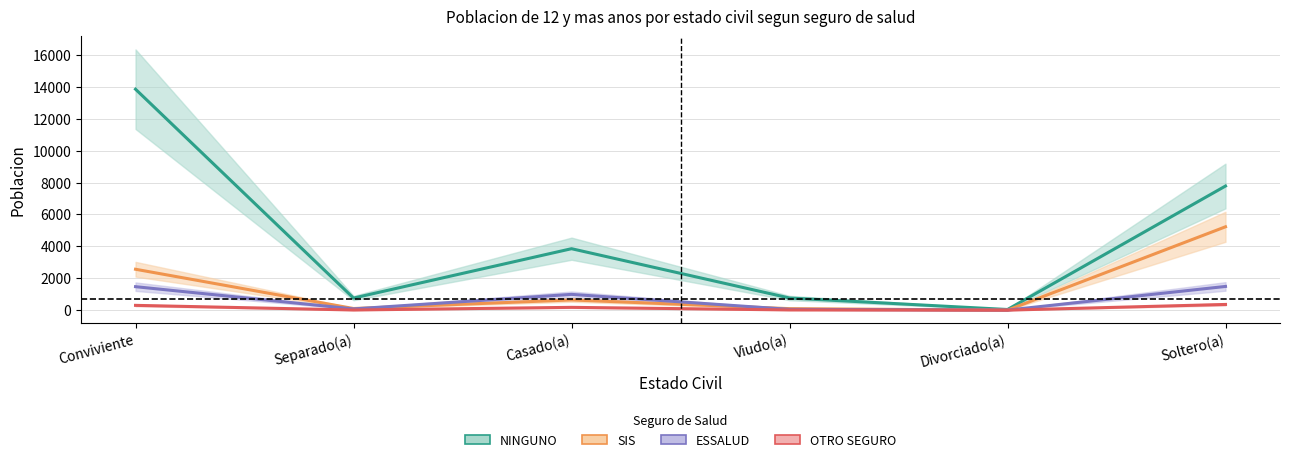

What are all the series names shown in the legend?

NINGUNO, SIS, ESSALUD, OTRO SEGURO